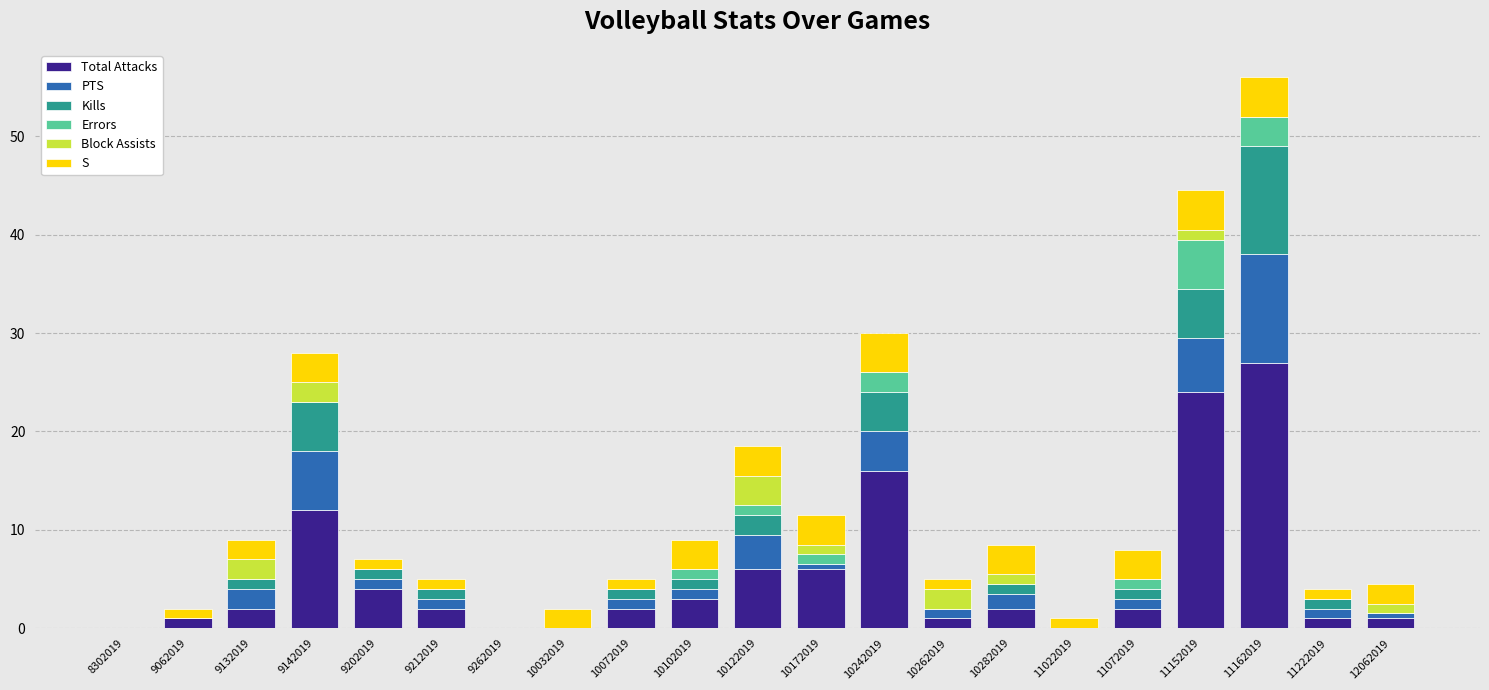

What are all the series names shown in the legend?

Total Attacks, PTS, Kills, Errors, Block Assists, S